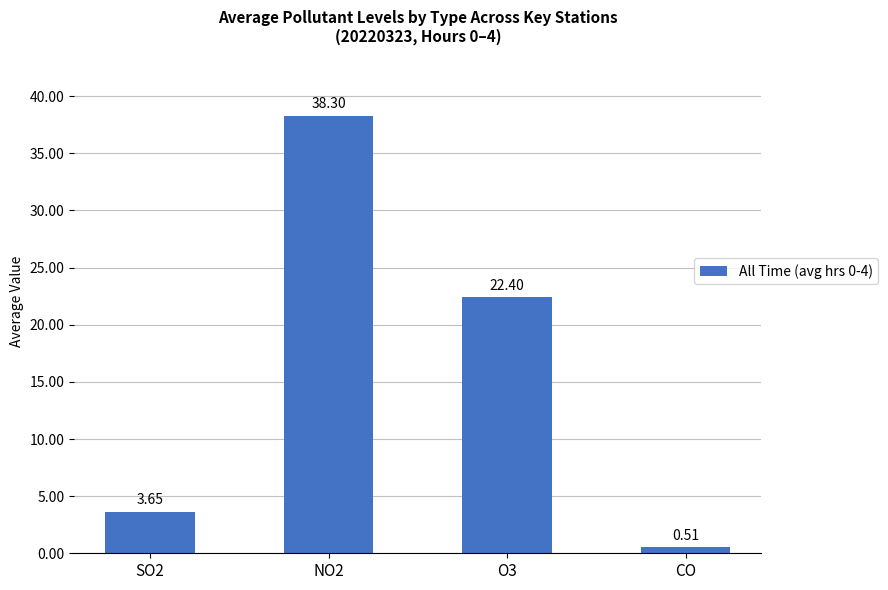

How many series are shown in this chart?

1